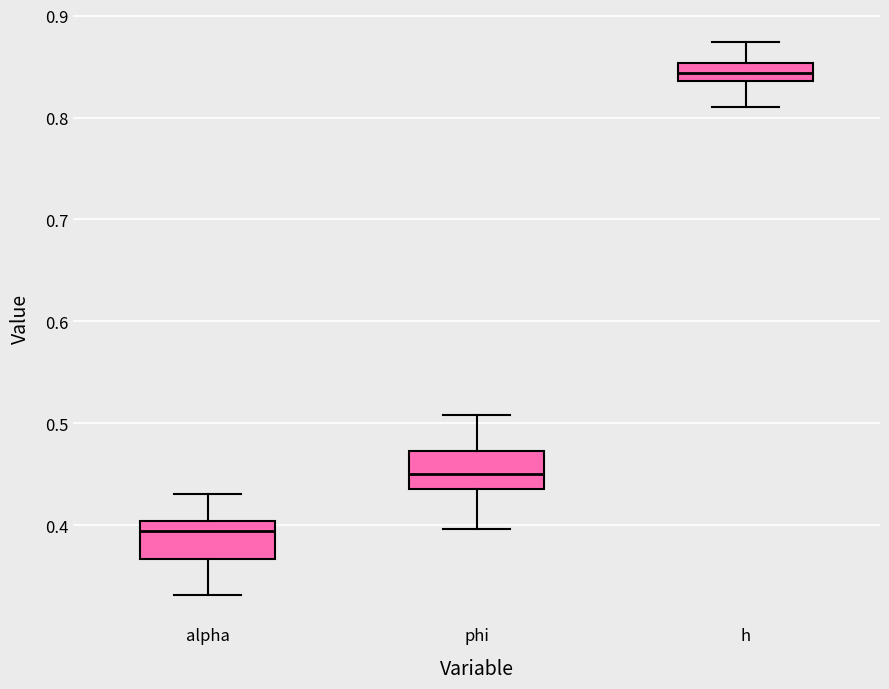

Which box has the highest median line?

h